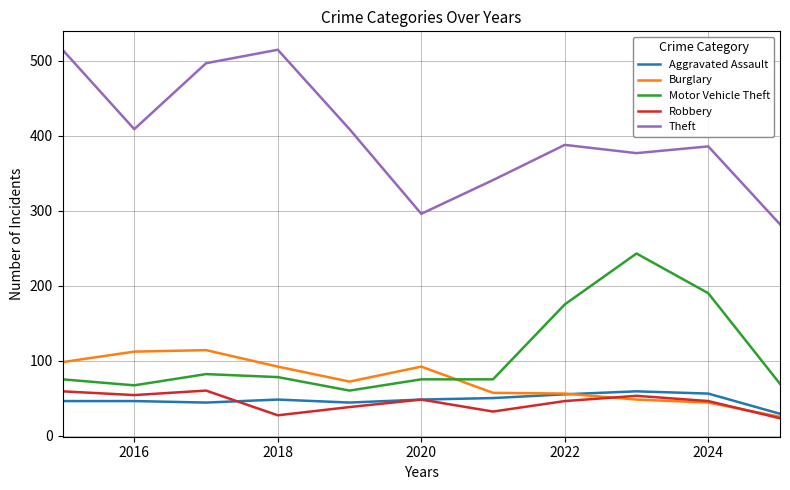

True or false: Theft and Motor Vehicle Theft intersect in this chart.

False